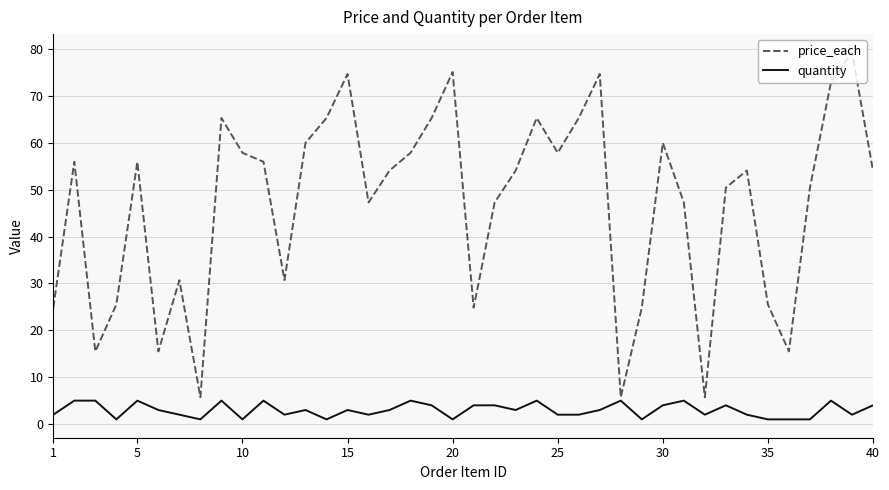

What is the maximum value shown in the chart?

79.3